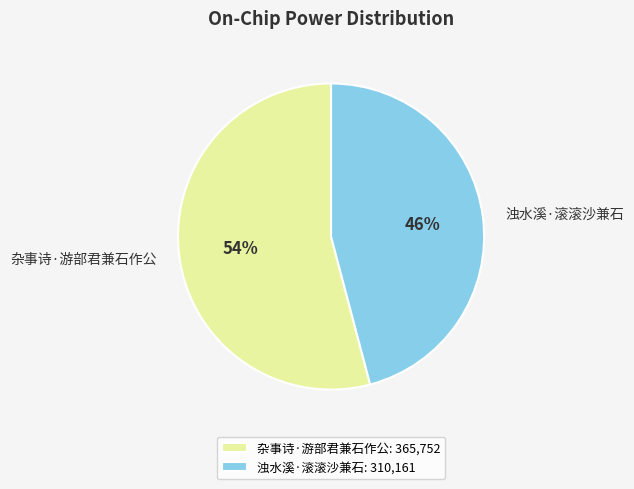

Does any single category account for the majority?

Yes